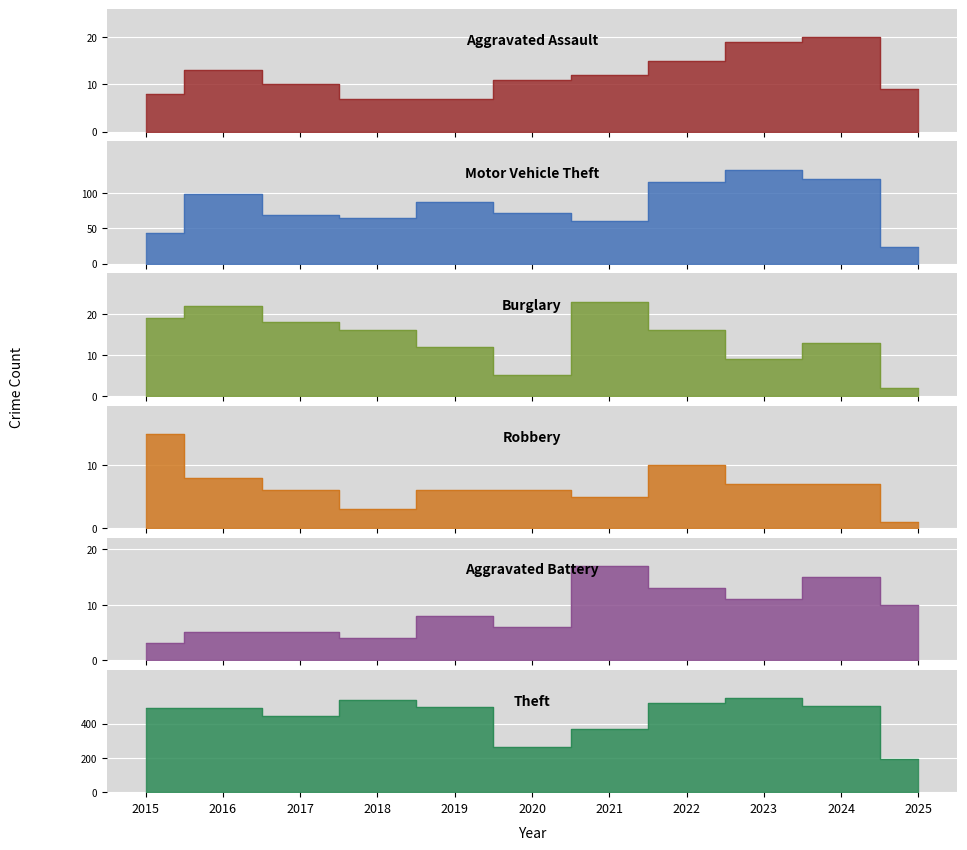

At which label is Aggravated Assault closest to 13?

2016